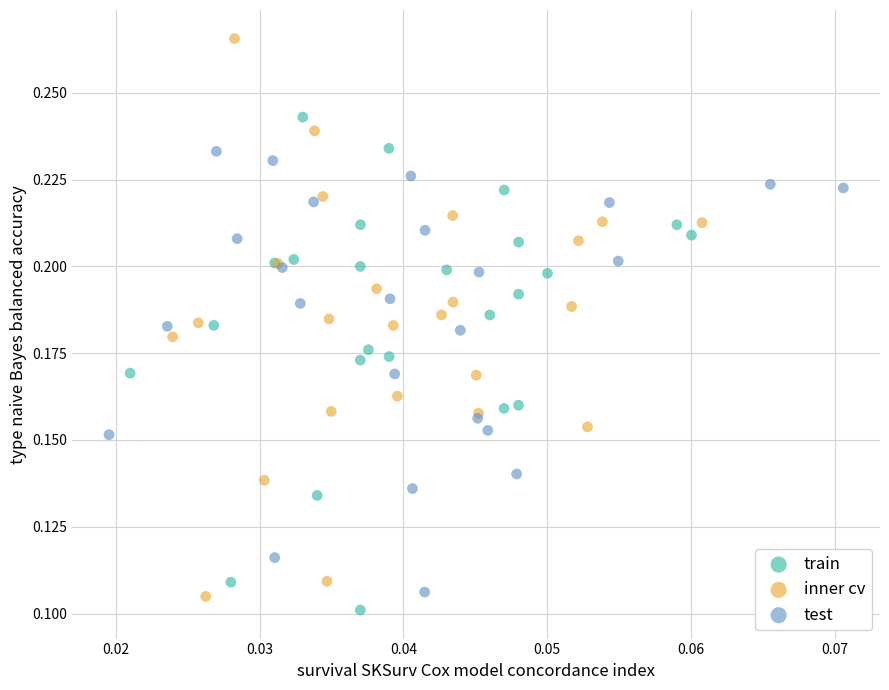

What are all the series names shown in the legend?

train, inner cv, test